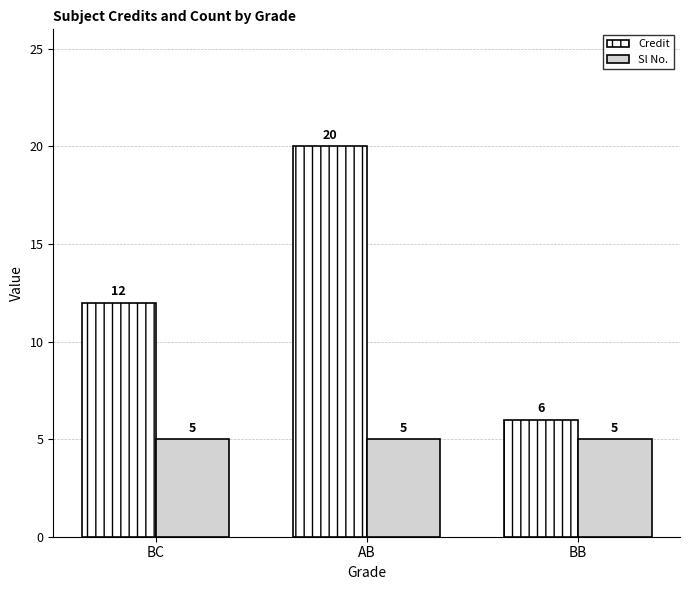

At which category is the sum across all series the highest?

AB